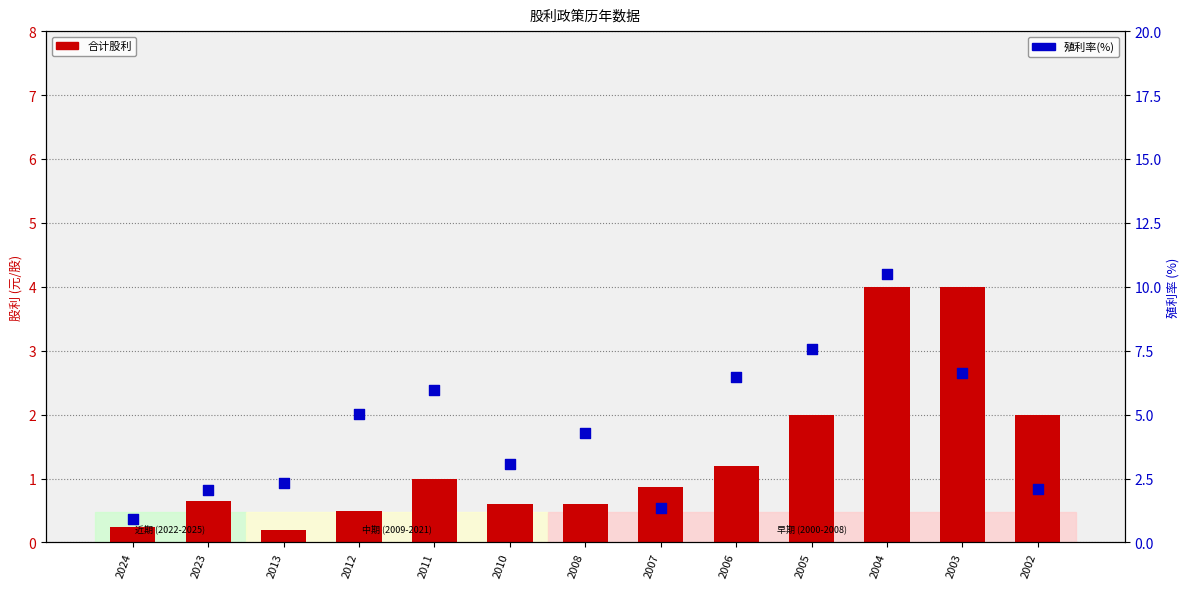

Which series reaches the maximum Y coordinate?

殖利率(%)